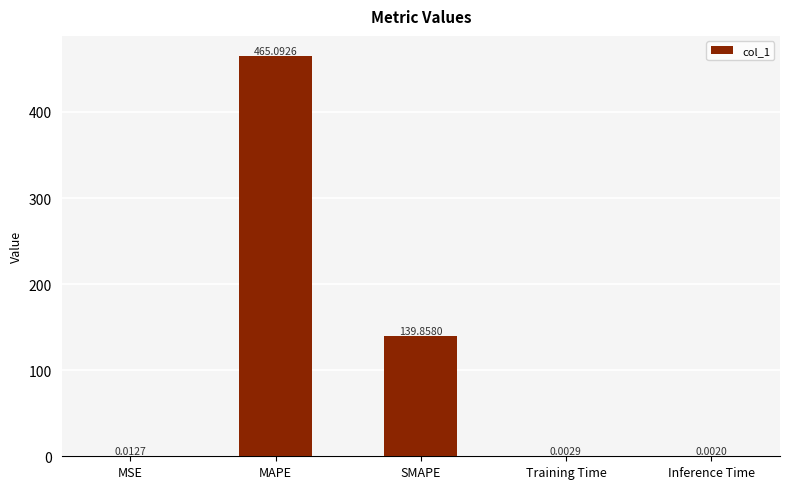

What is the sum of all values?

605.0